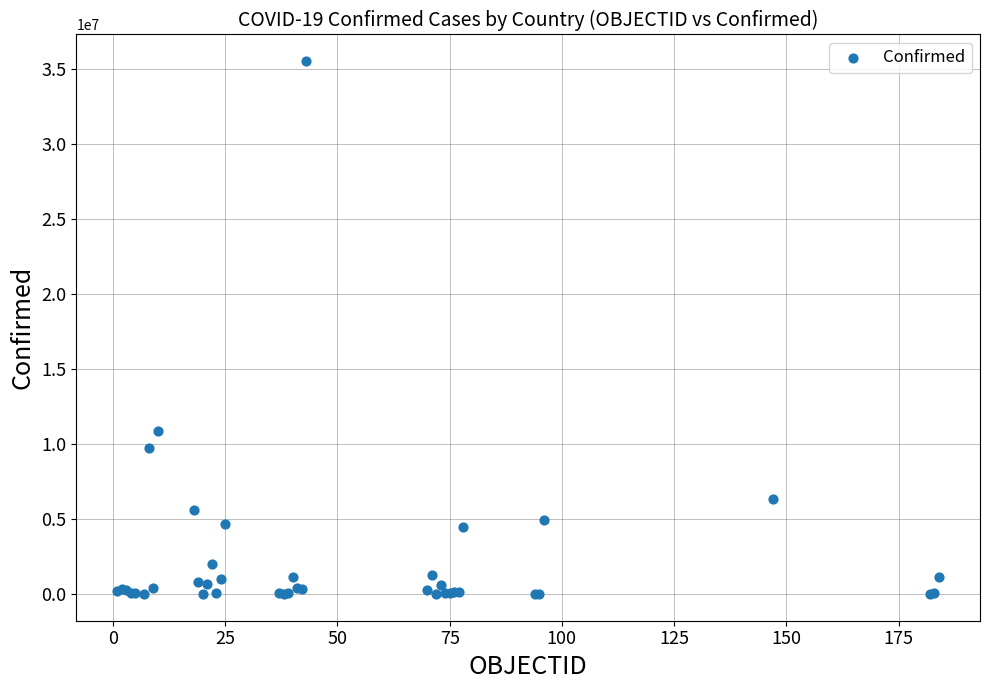

What Y value in the scatter plot is closest to 17769681?

10862500